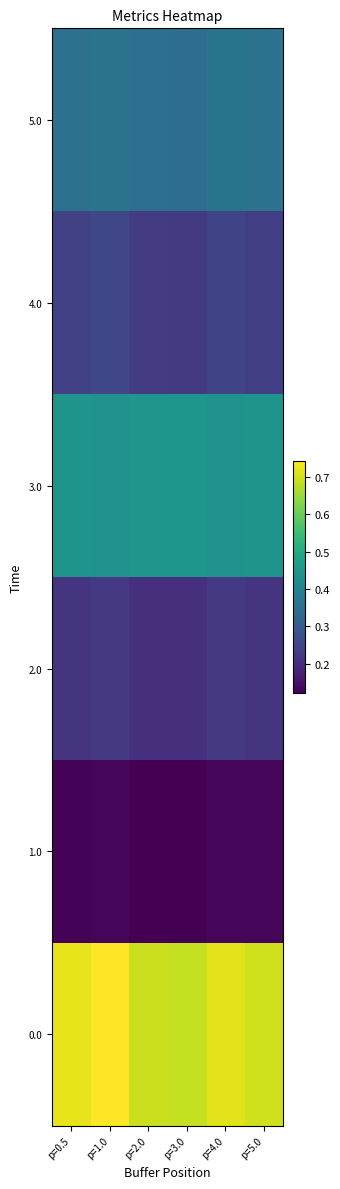

Reading left to right, what are all the values shown in this chart?

0.0: p=0.5=0.7	p=1.0=0.7	p=2.0=0.7	p=3.0=0.7	p=4.0=0.7	p=5.0=0.7
1.0: p=0.5=0.1	p=1.0=0.1	p=2.0=0.1	p=3.0=0.1	p=4.0=0.1	p=5.0=0.1
2.0: p=0.5=0.2	p=1.0=0.2	p=2.0=0.2	p=3.0=0.2	p=4.0=0.2	p=5.0=0.2
3.0: p=0.5=0.4	p=1.0=0.4	p=2.0=0.4	p=3.0=0.4	p=4.0=0.4	p=5.0=0.4
4.0: p=0.5=0.2	p=1.0=0.3	p=2.0=0.2	p=3.0=0.2	p=4.0=0.2	p=5.0=0.2
5.0: p=0.5=0.4	p=1.0=0.4	p=2.0=0.3	p=3.0=0.3	p=4.0=0.4	p=5.0=0.4